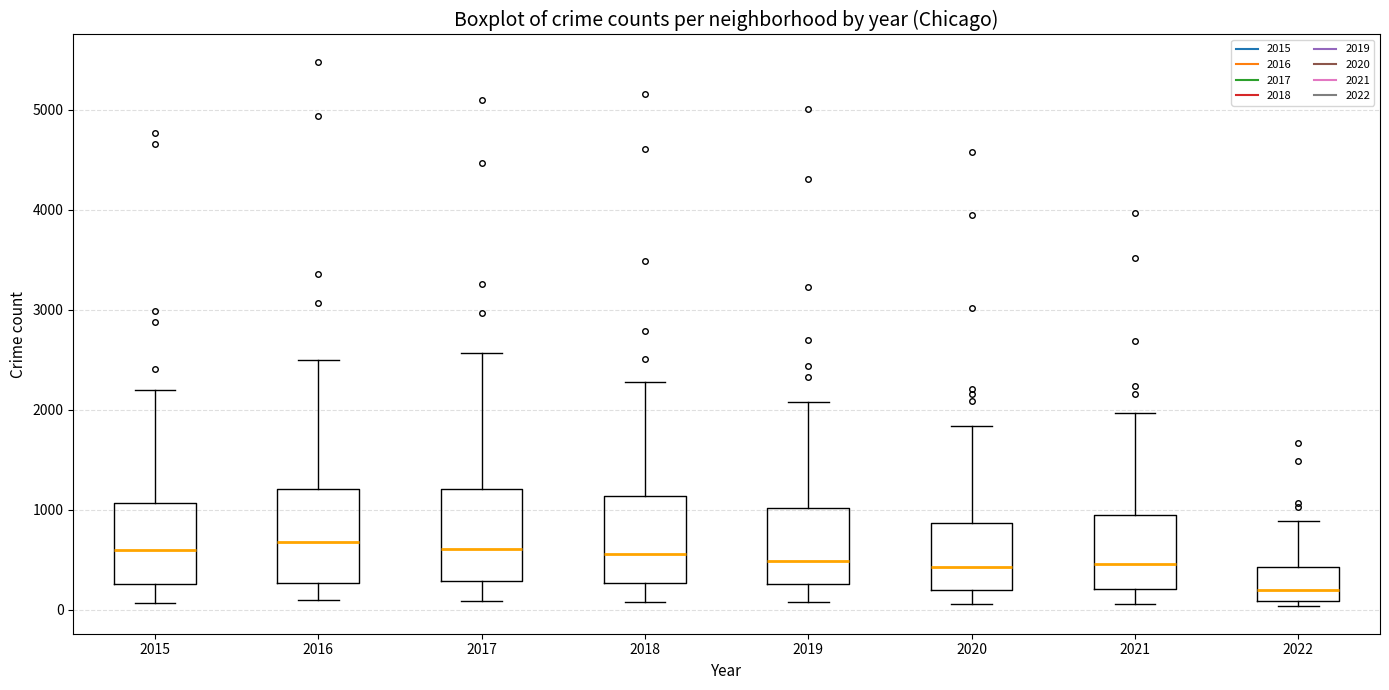

Reading left to right, transcribe this box plot: for each box, give where its median line is, the range the box spans, and where its two whiskers end, as read against the y-axis. The values are not printed on the chart, so give them approximately, as read against the axis.

2015: median 600, box 300 to 1100, whiskers 100 to 2200
2016: median 700, box 300 to 1200, whiskers 100 to 2500
2017: median 600, box 300 to 1200, whiskers 100 to 2600
2018: median 600, box 300 to 1100, whiskers 100 to 2300
2019: median 500, box 300 to 1000, whiskers 100 to 2100
2020: median 400, box 200 to 900, whiskers 100 to 1800
2021: median 500, box 200 to 1000, whiskers 100 to 2000
2022: median 200, box 100 to 400, whiskers 0 to 900